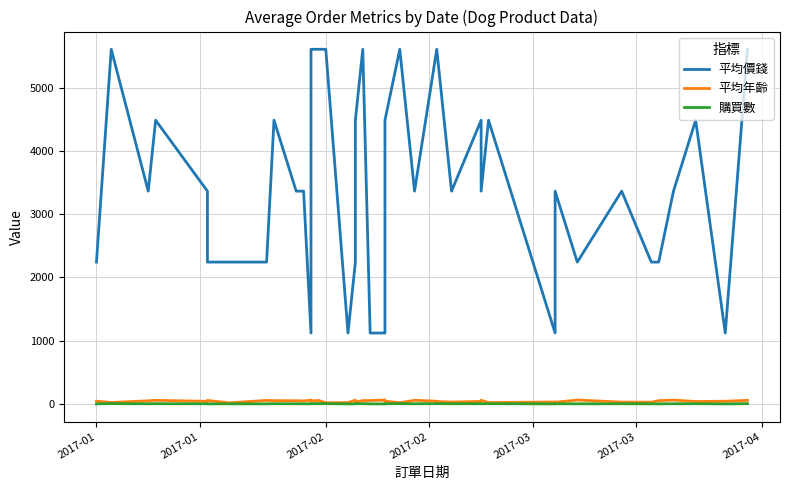

List the series in order of their peak value, lowest first.

購買數, 平均年齡, 平均價錢